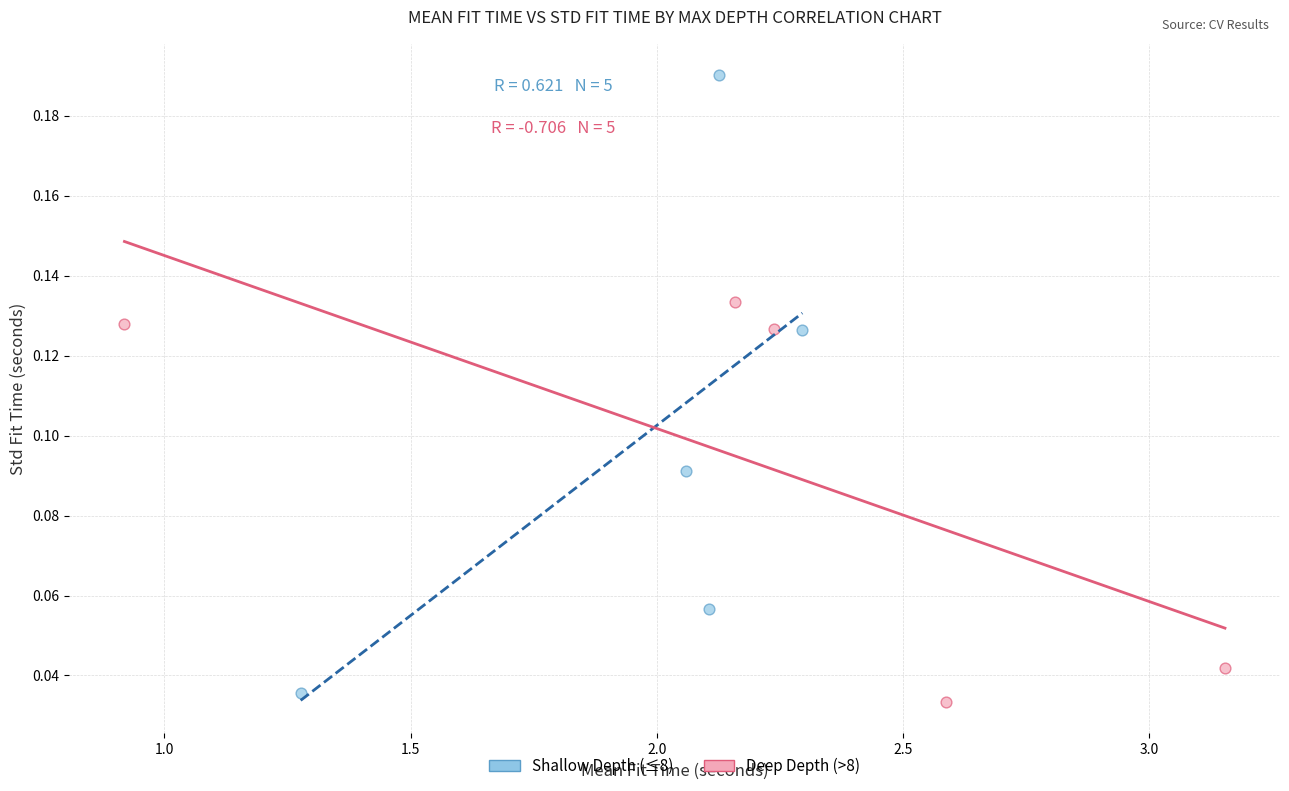

Which series has the largest Y range (max minus min)?

Shallow Depth (≤8)